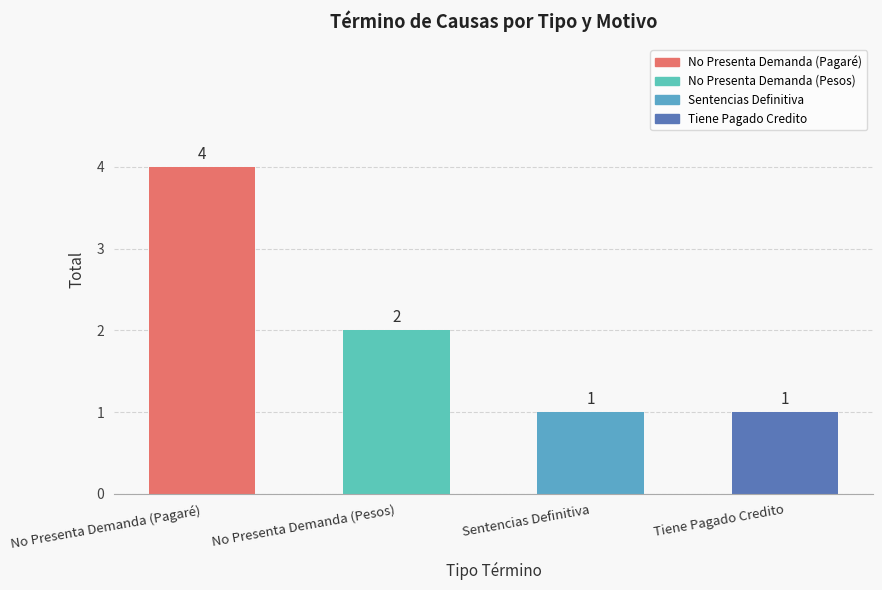

What is the maximum value shown in the chart?

4